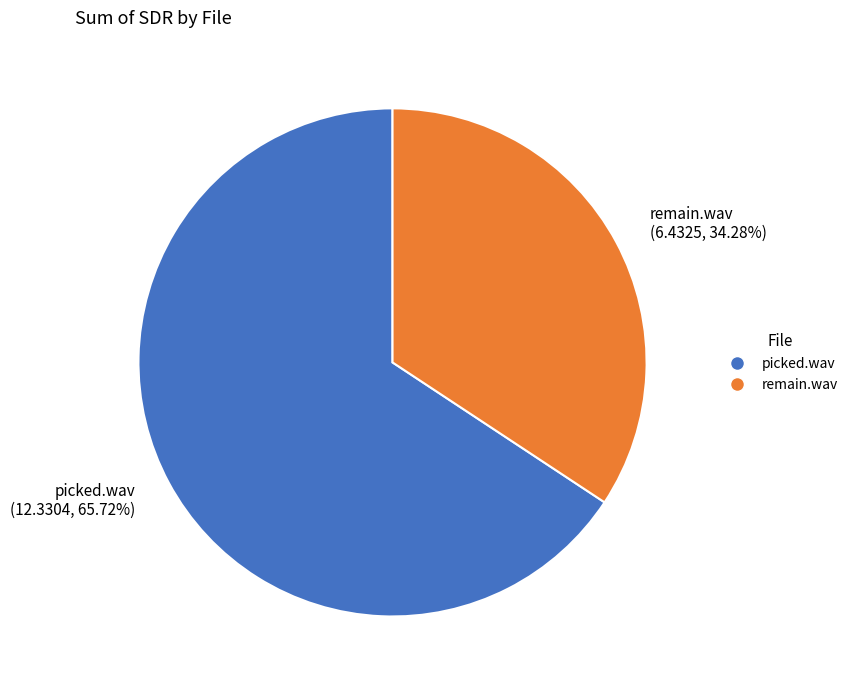

The remain.wav slice represents 43% of the pie. True or false?

False